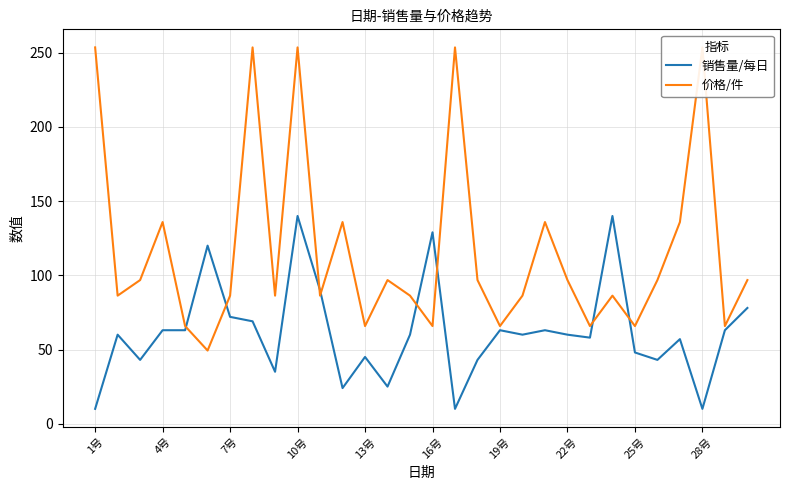

What is the minimum value for 销售量/每日?

10